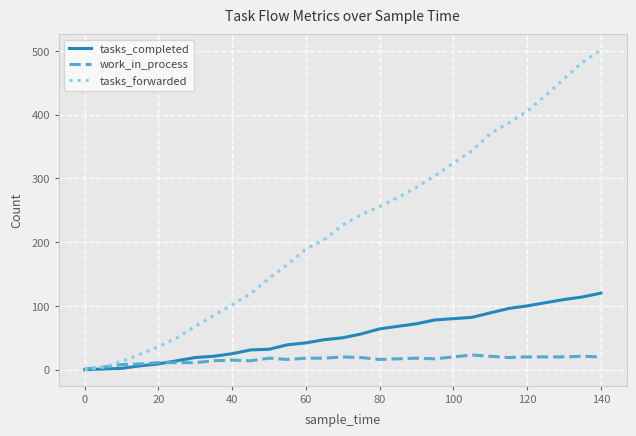

Which series has the largest total across all categories?

tasks_forwarded